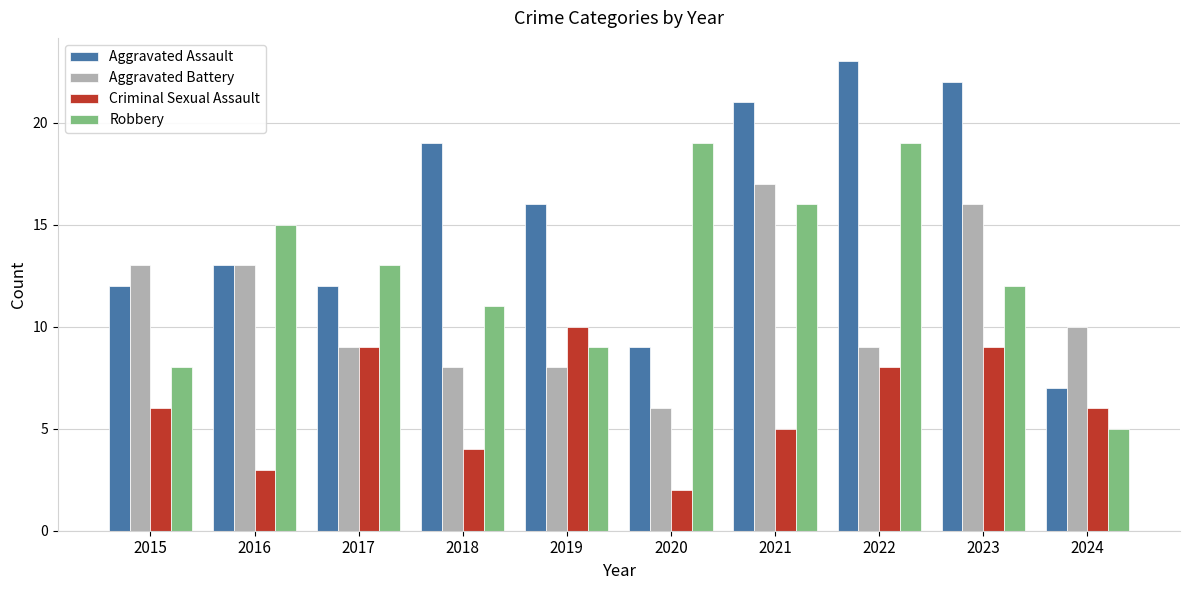

Where does the Aggravated Assault series first go above 16?

2018